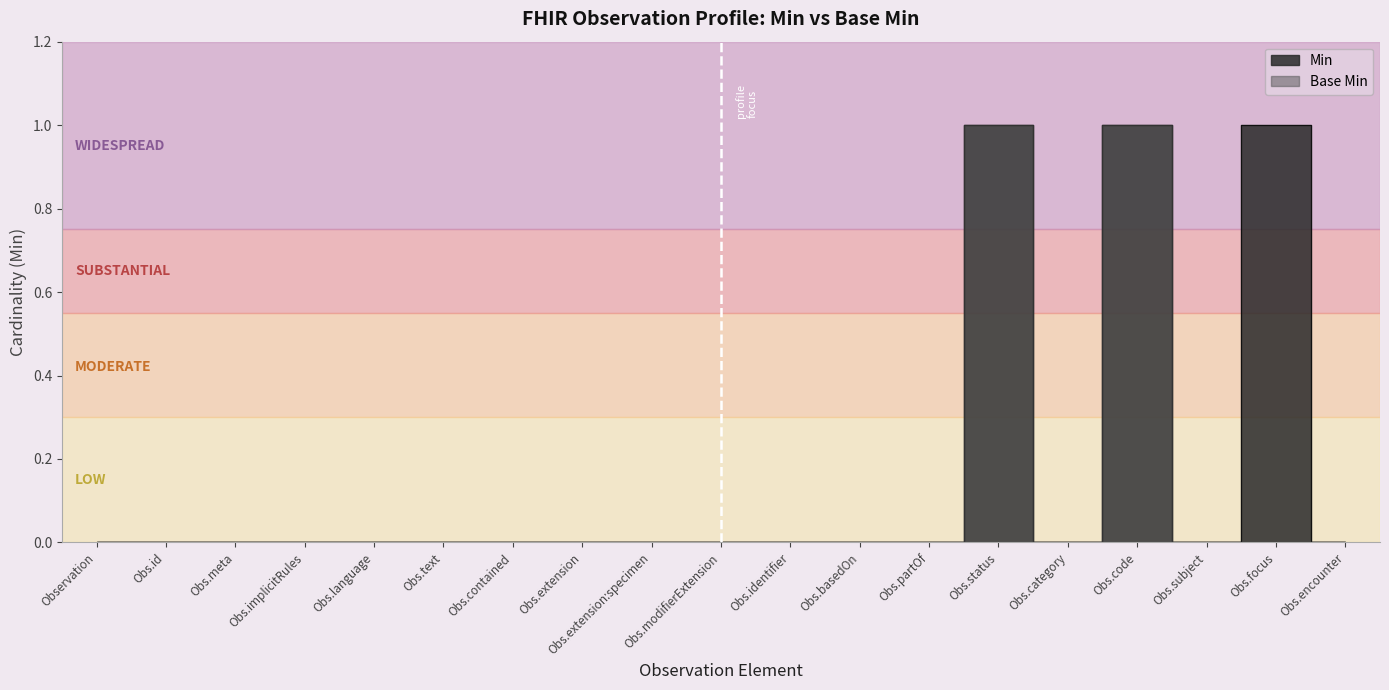

At which category does Min reach its first local valley?

Obs.category